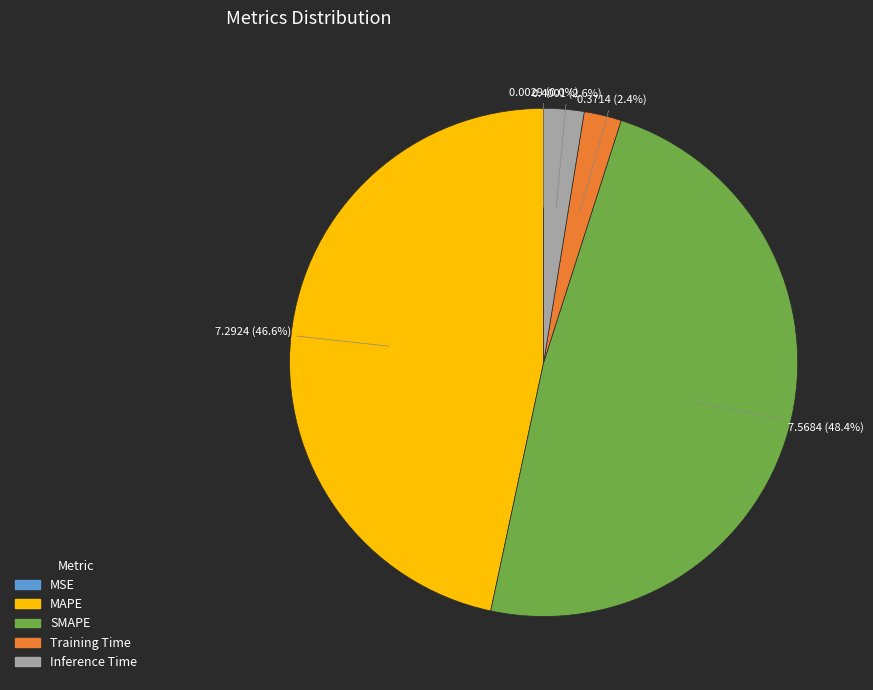

Combined, do Training Time and Inference Time account for over 50%?

No